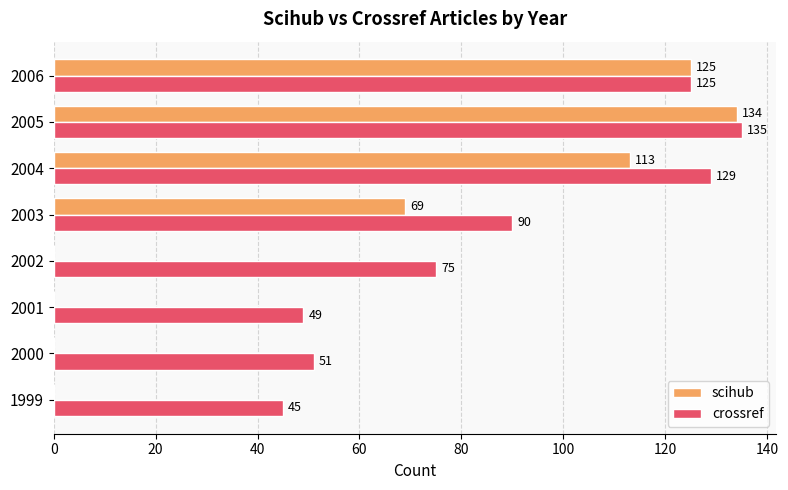

What is the sum of all scihub values?

441